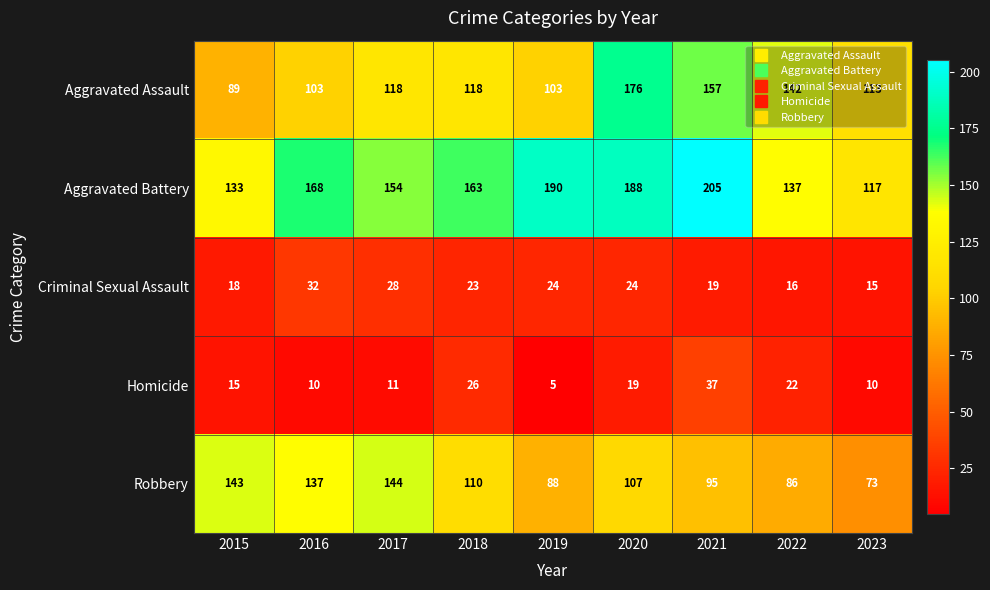

At which label does Robbery reach its peak?

2017